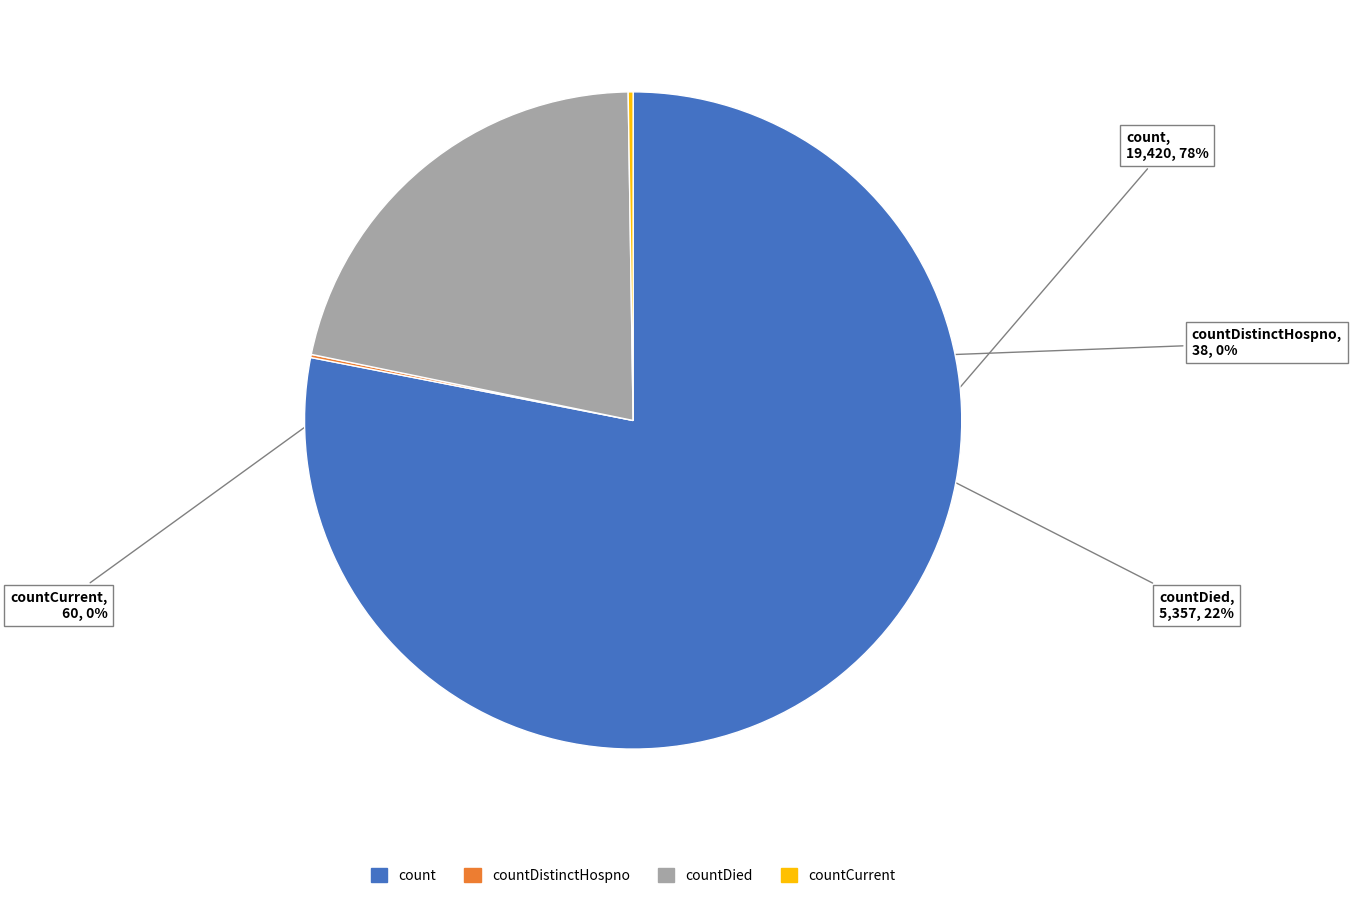

Is there a majority slice in this chart?

Yes